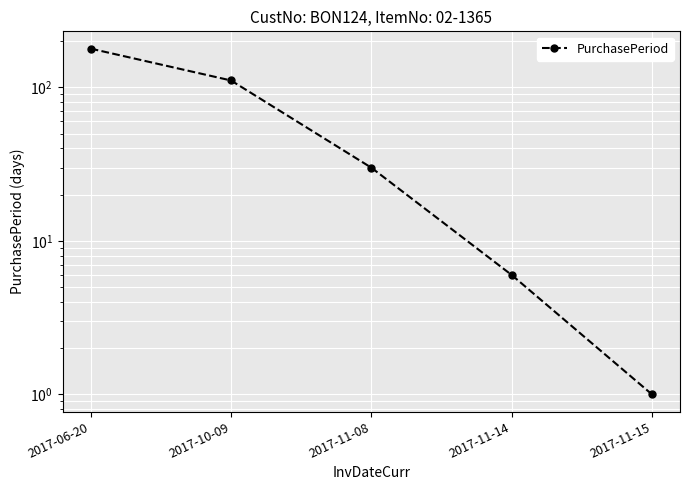

List the labels in order of value, largest first.

2017-06-20, 2017-10-09, 2017-11-08, 2017-11-14, 2017-11-15